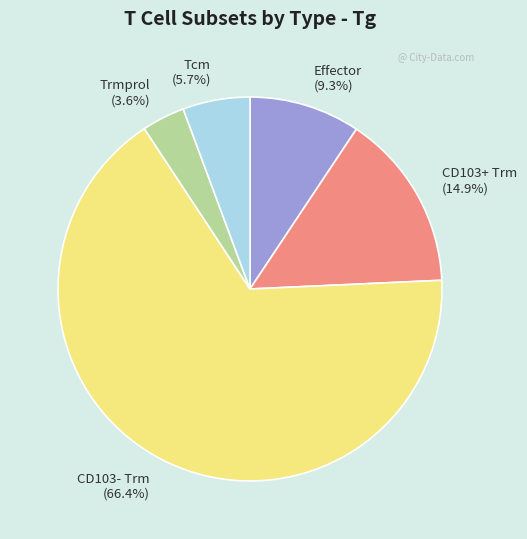

Which has a higher value, CD103+ Trm or Tcm?

CD103+ Trm